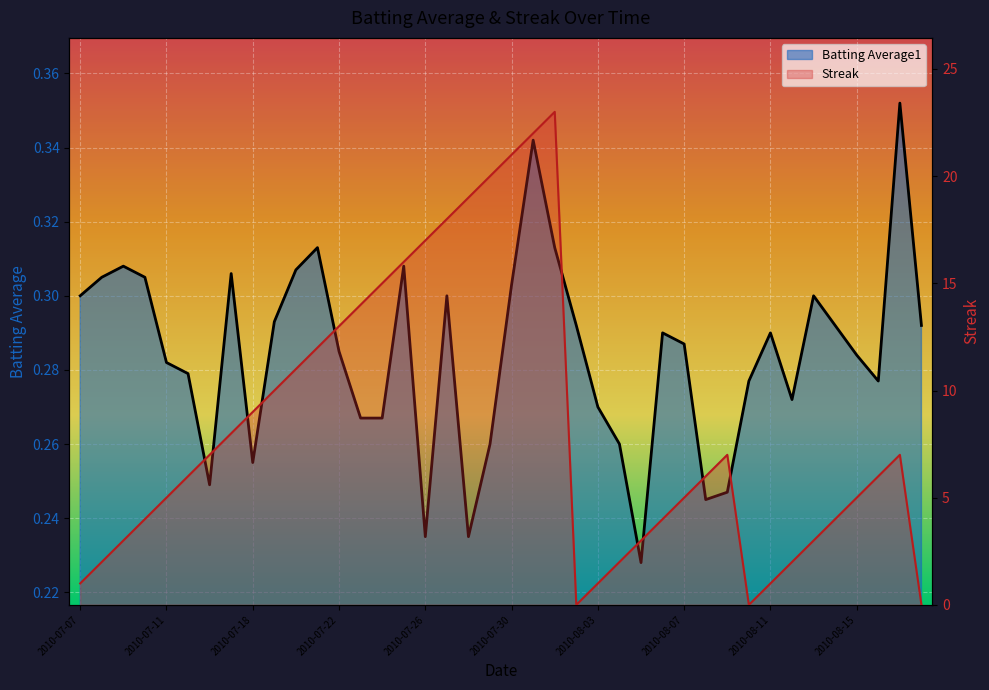

Which series changed the most between 2010-07-28 and 2010-07-31?

Streak